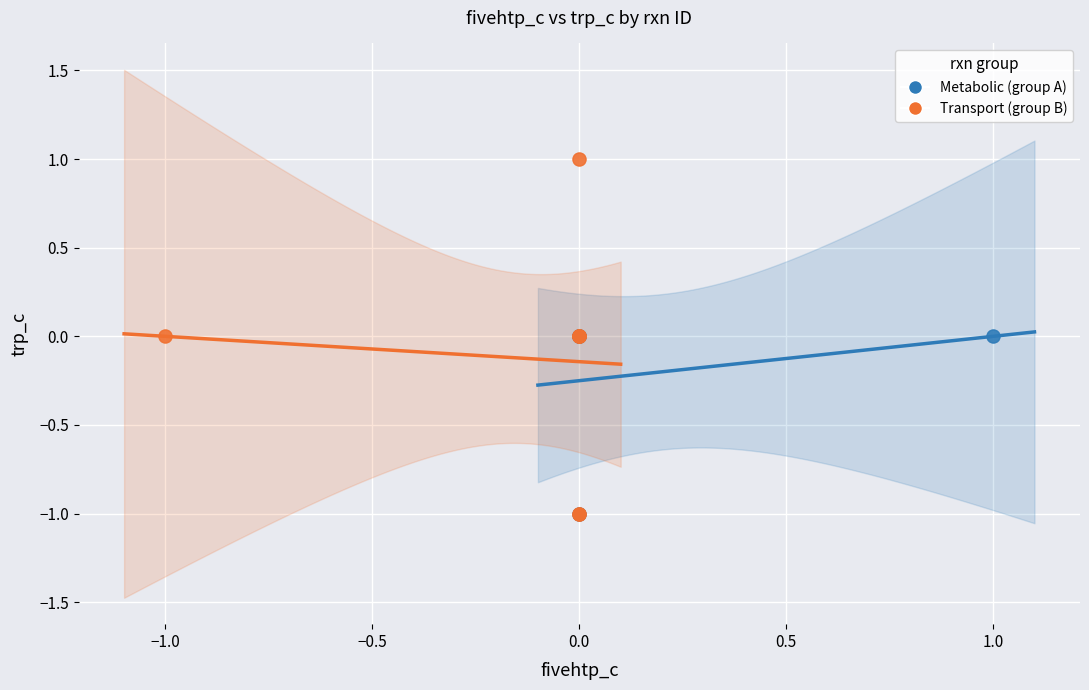

Which series reaches the maximum Y coordinate?

Transport (group B)